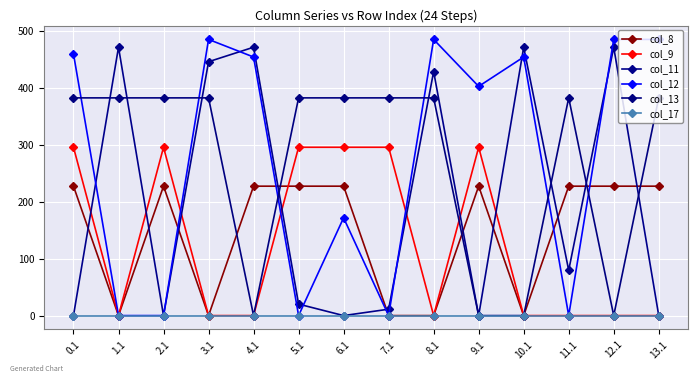

Rank the series at 4.1 from lowest to highest value.

col_9, col_13, col_17, col_8, col_12, col_11